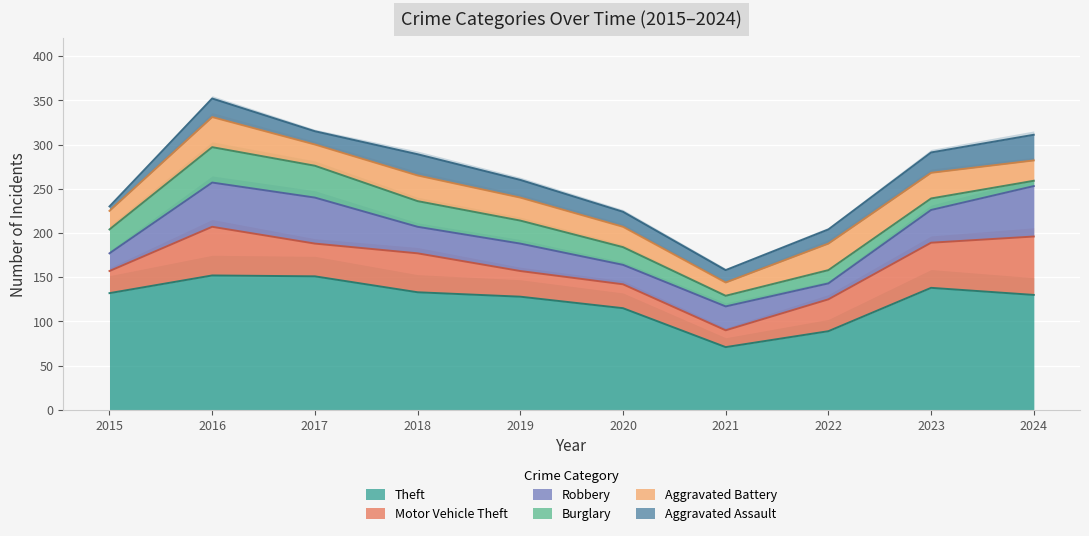

The value of Burglary at 2023 is 5. True or false?

False